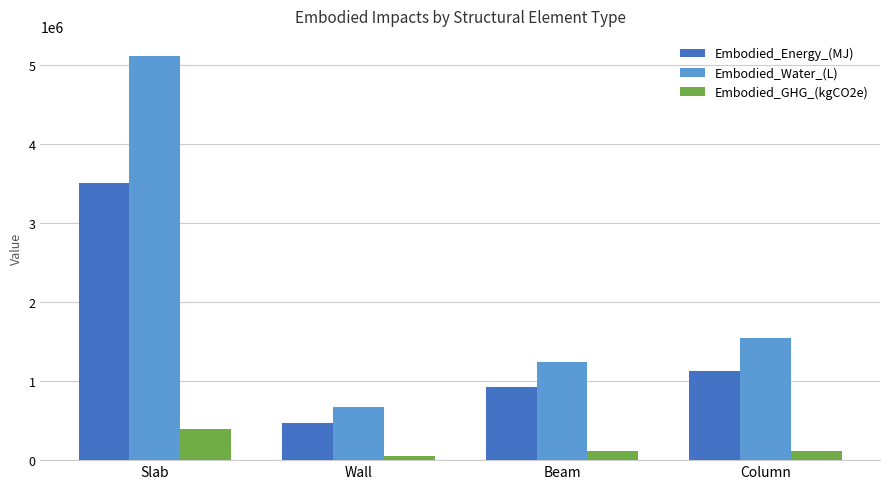

What is the smallest value displayed?

55647.0